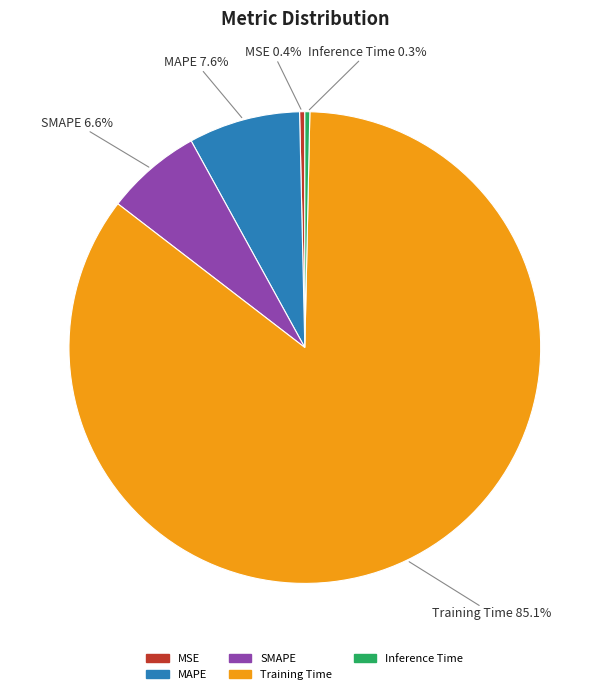

The Training Time slice represents 72% of the pie. True or false?

False